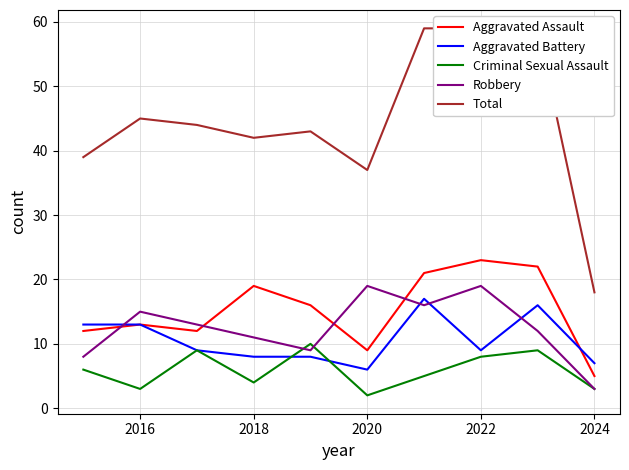

The value of Aggravated Battery at 2016 is 13. True or false?

True